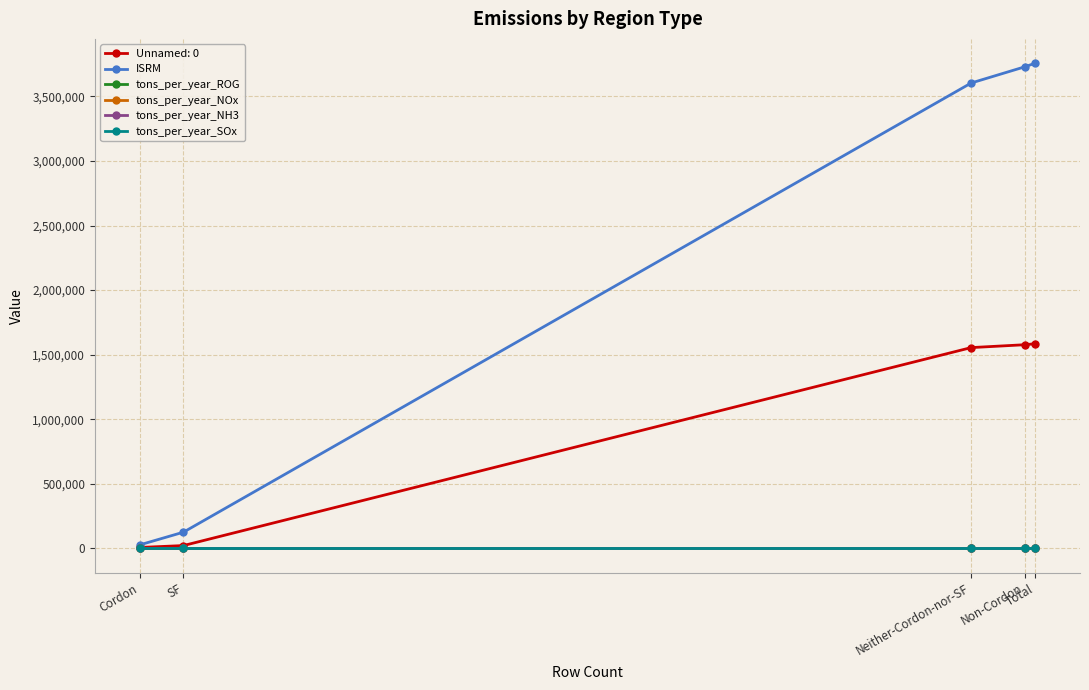

What is the difference between the highest and lowest values at Non-Cordon?

3729548.2